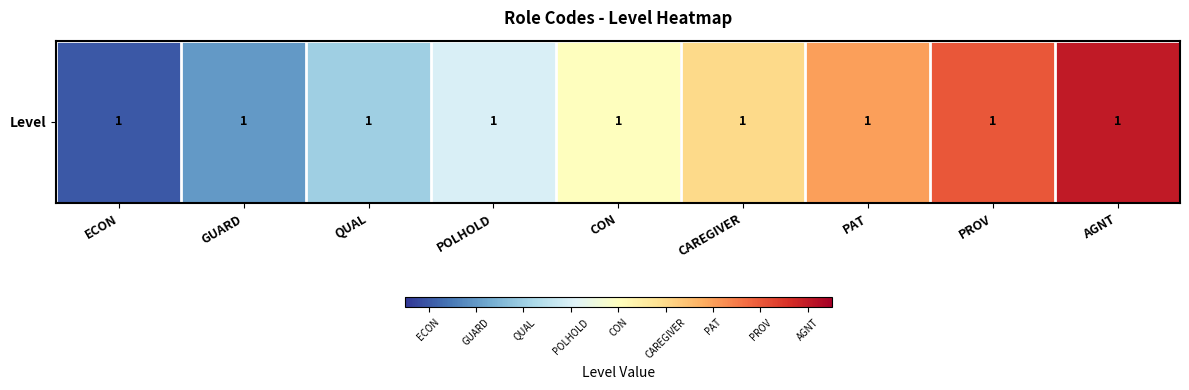

List the labels in order of value, smallest first.

ECON, GUARD, QUAL, POLHOLD, CON, CAREGIVER, PAT, PROV, AGNT